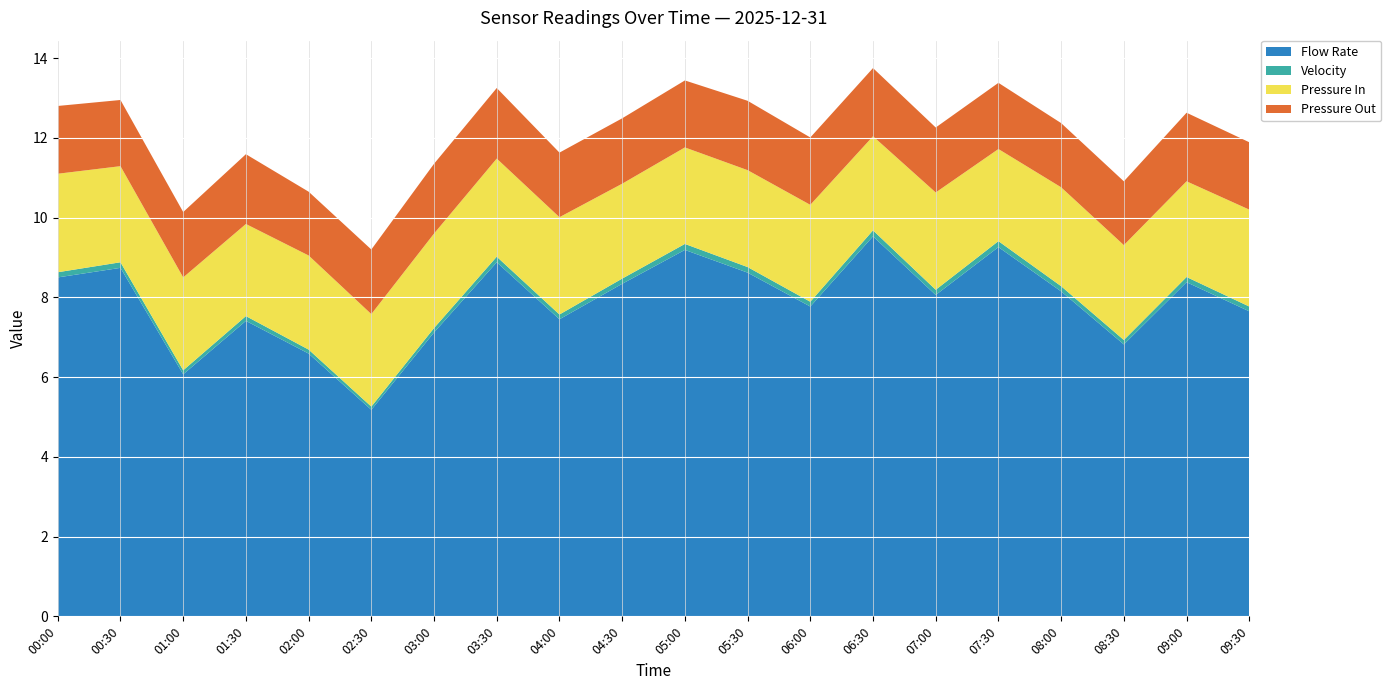

Reading right to left, list all the values displayed in this chart.

Flow Rate: 09:30=7.7	09:00=8.4	08:30=6.8	08:00=8.2	07:30=9.3	07:00=8.1	06:30=9.5	06:00=7.8	05:30=8.6	05:00=9.2	04:30=8.3	04:00=7.5	03:30=8.9	03:00=7.1	02:30=5.2	02:00=6.6	01:30=7.4	01:00=6.1	00:30=8.7	00:00=8.5
Velocity: 09:30=0.1	09:00=0.1	08:30=0.1	08:00=0.1	07:30=0.1	07:00=0.1	06:30=0.1	06:00=0.1	05:30=0.1	05:00=0.1	04:30=0.1	04:00=0.1	03:30=0.1	03:00=0.1	02:30=0.1	02:00=0.1	01:30=0.1	01:00=0.1	00:30=0.1	00:00=0.1
Pressure In: 09:30=2.4	09:00=2.4	08:30=2.4	08:00=2.5	07:30=2.3	07:00=2.4	06:30=2.4	06:00=2.4	05:30=2.4	05:00=2.4	04:30=2.4	04:00=2.4	03:30=2.5	03:00=2.4	02:30=2.3	02:00=2.4	01:30=2.3	01:00=2.3	00:30=2.4	00:00=2.5
Pressure Out: 09:30=1.7	09:00=1.7	08:30=1.6	08:00=1.6	07:30=1.7	07:00=1.6	06:30=1.7	06:00=1.7	05:30=1.7	05:00=1.7	04:30=1.6	04:00=1.6	03:30=1.8	03:00=1.8	02:30=1.6	02:00=1.6	01:30=1.8	01:00=1.6	00:30=1.7	00:00=1.7